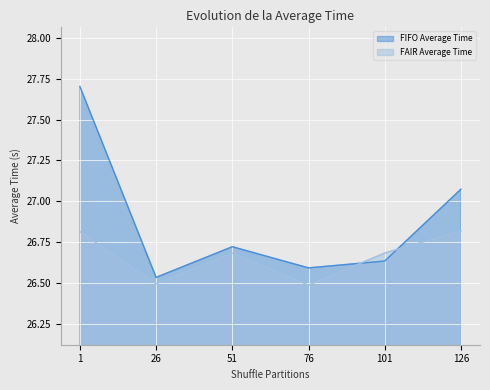

What is the difference between the FAIR Average Time values at 76 and 51?

0.2